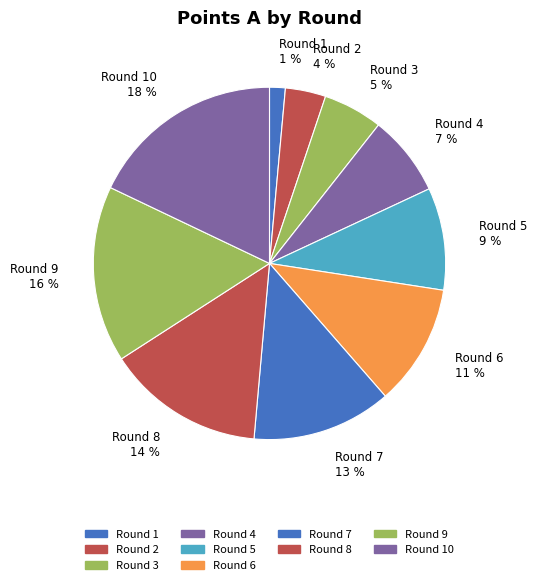

To the nearest percent, what is the average slice percentage?

10%